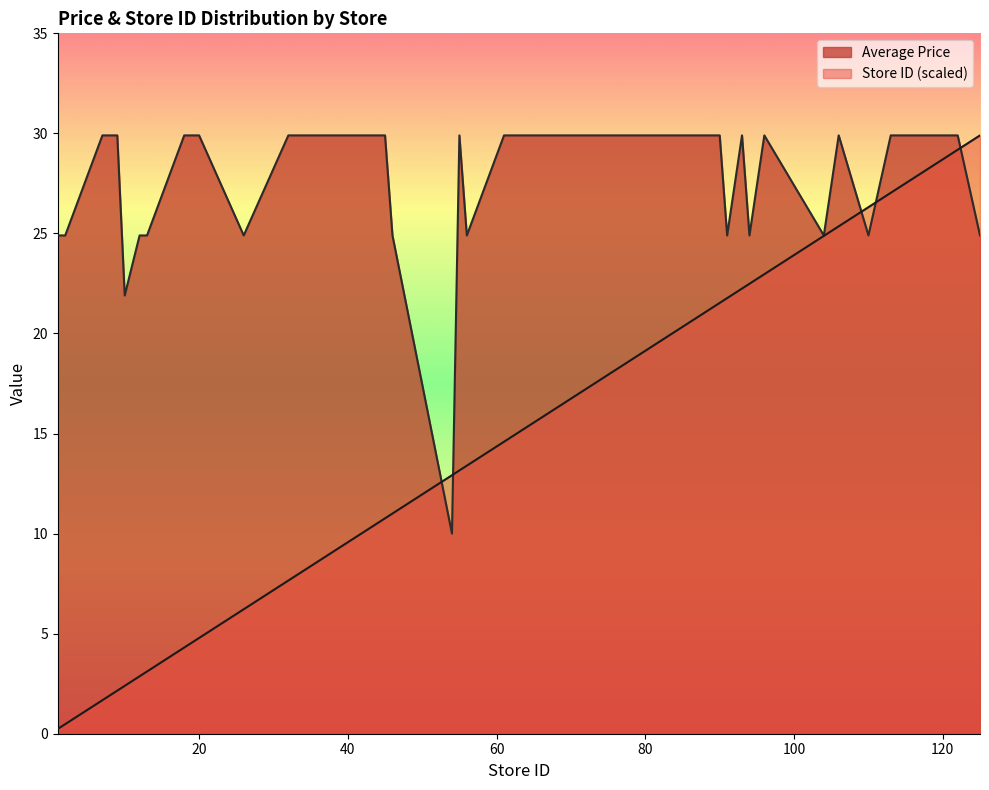

The Store ID series shows 14.6 at 61. True or false?

True